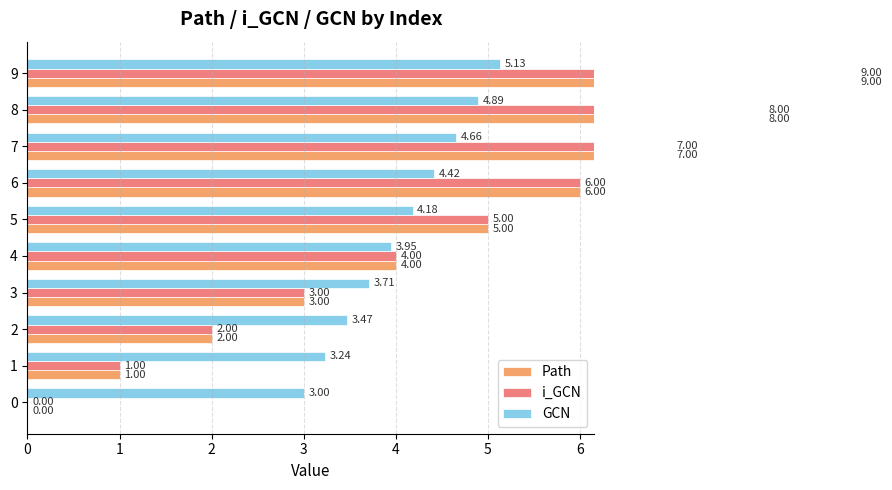

Rank the series at 4 from highest to lowest value.

Path, i_GCN, GCN